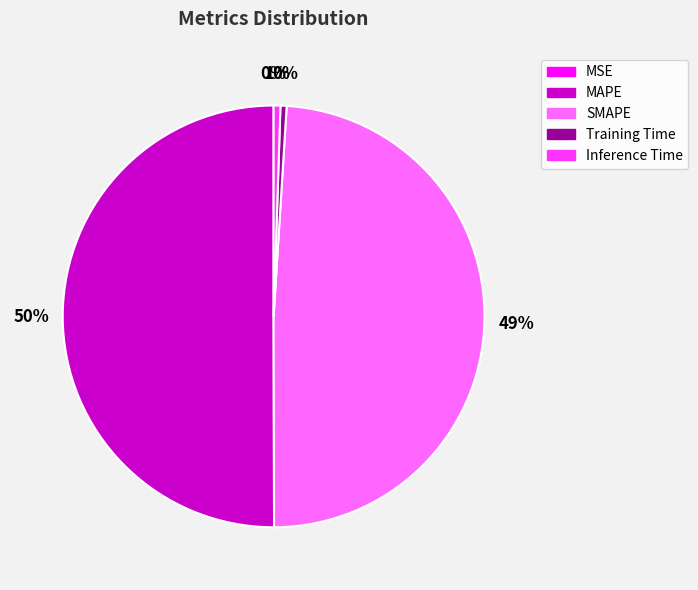

Is it true that SMAPE is 40% of the pie?

False